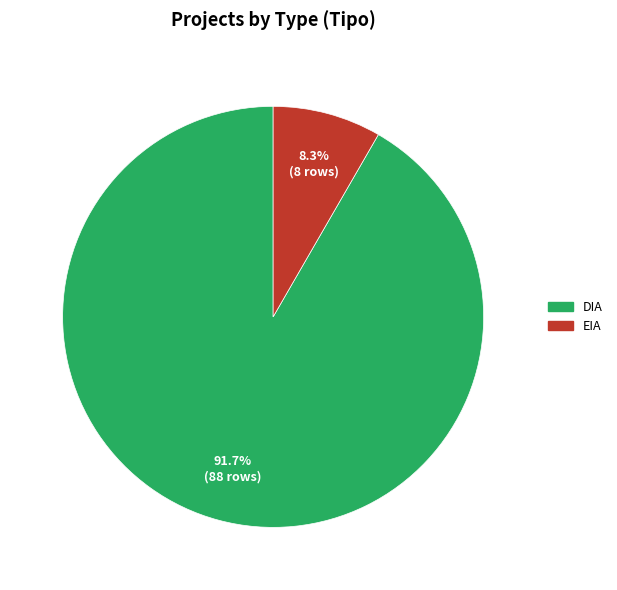

Which category has the smallest portion of the pie?

EIA